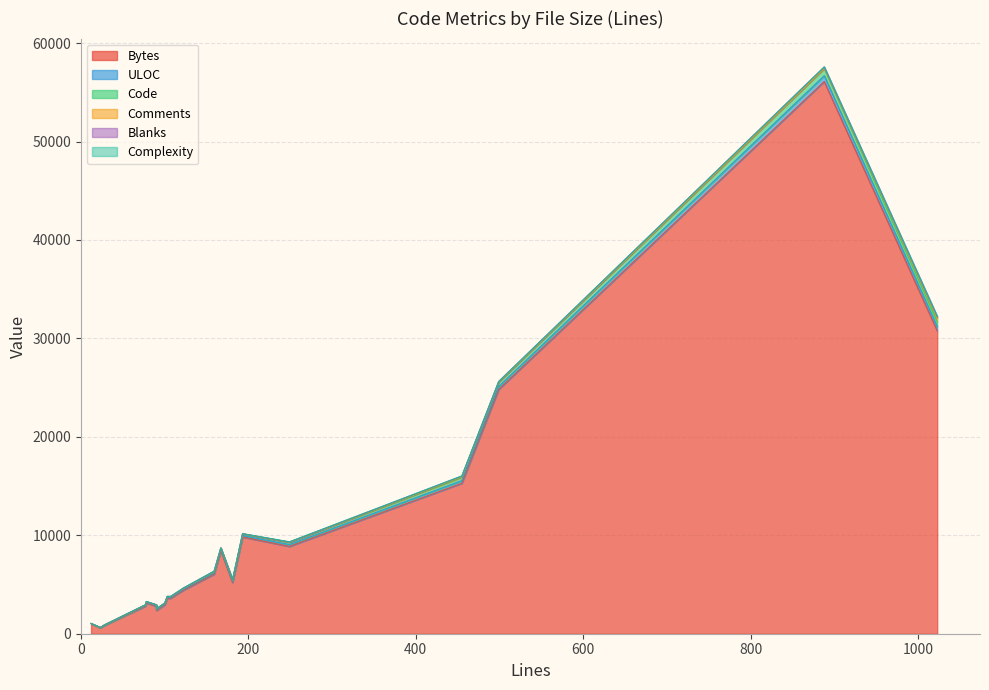

Reading left to right, transcribe all the data shown in this chart.

Bytes: 0=8873	1=2934	2=56103	3=30775	4=1019	5=4409	6=8426	7=6054	8=9828	9=2791	10=2809	11=2361	12=3603	13=24823	14=599	15=851	16=5203	17=3129	18=3601	19=15292
ULOC: 0=194	1=84	2=590	3=433	4=13	5=94	6=128	7=139	8=146	9=67	10=60	11=82	12=91	13=299	14=19	15=21	16=103	17=63	18=77	19=269
Code: 0=215	1=74	2=721	3=496	4=10	5=85	6=145	7=101	8=148	9=71	10=51	11=90	12=79	13=420	14=10	15=14	16=146	17=53	18=78	19=320
Comments: 0=21	1=14	2=23	3=372	4=2	5=24	6=10	7=47	8=27	9=18	10=19	11=0	12=14	13=20	14=10	15=10	16=12	17=16	18=17	19=80
Blanks: 0=13	1=12	2=144	3=155	4=0	5=13	6=12	7=11	8=18	9=1	10=7	11=0	12=10	13=59	14=3	15=4	16=23	17=9	18=12	19=55
Complexity: 0=26	1=2	2=0	3=0	4=0	5=8	6=0	7=11	8=0	9=0	10=5	11=0	12=2	13=0	14=0	15=0	16=0	17=13	18=10	19=20